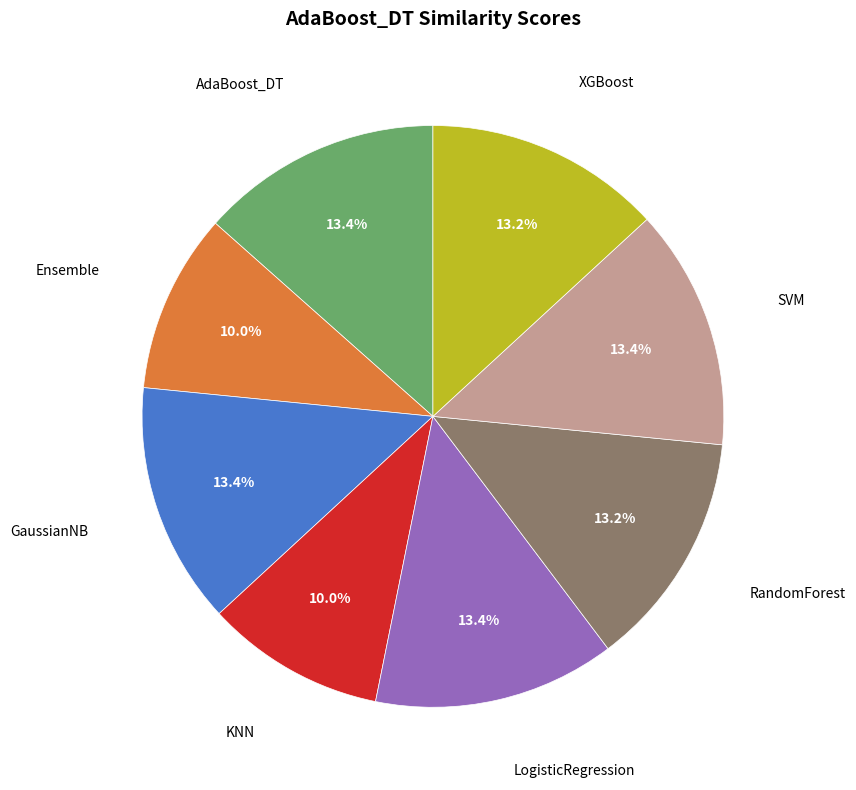

The XGBoost slice represents 13% of the pie. True or false?

True